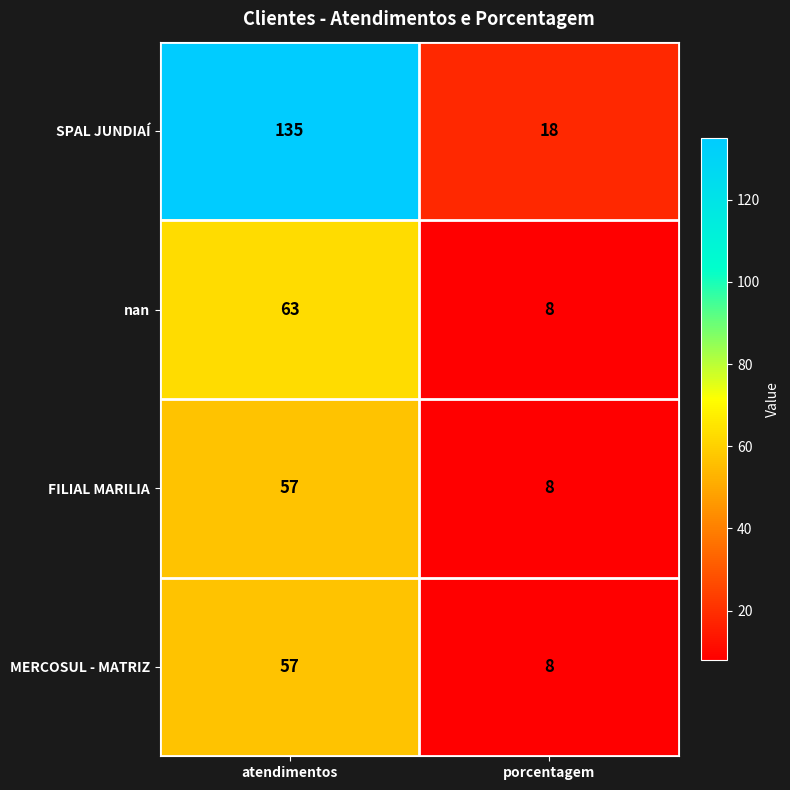

How many series are shown in this chart?

4